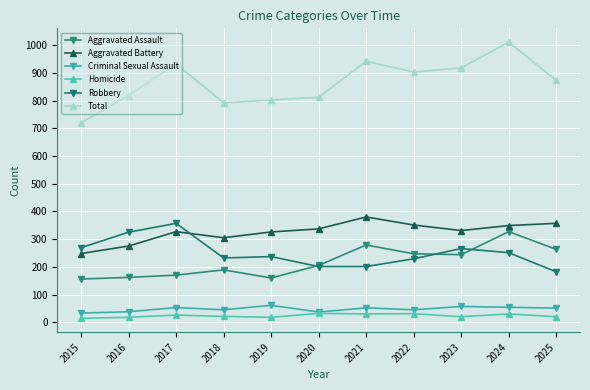

How many data points in Robbery are less than 237?

5